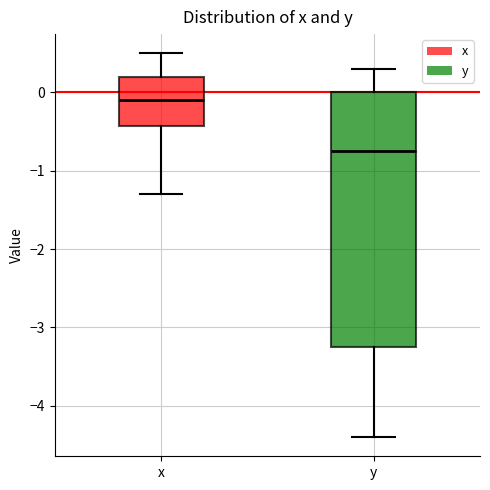

Where does the lower whisker of the box for x end on the y-axis? The values are not printed on the chart, so give them approximately, as read against the axis.

-1.3